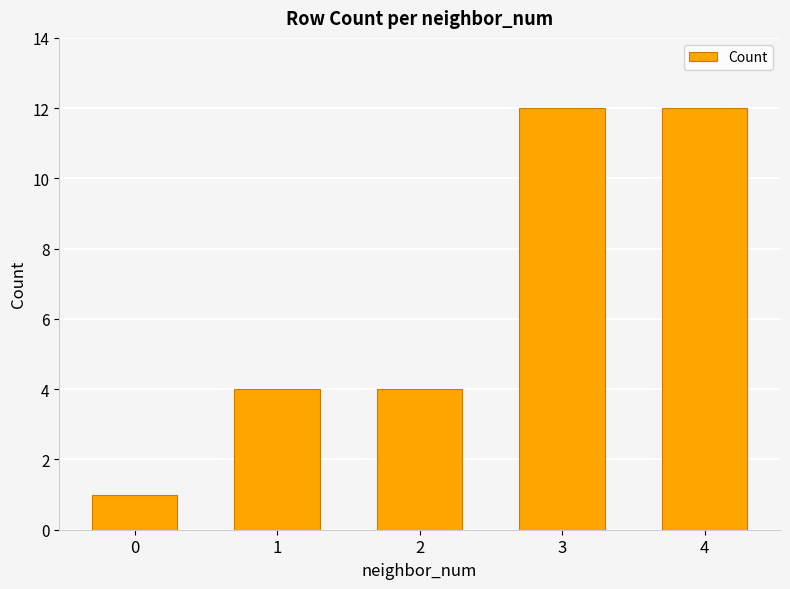

What is the difference between the maximum and second lowest values?

8